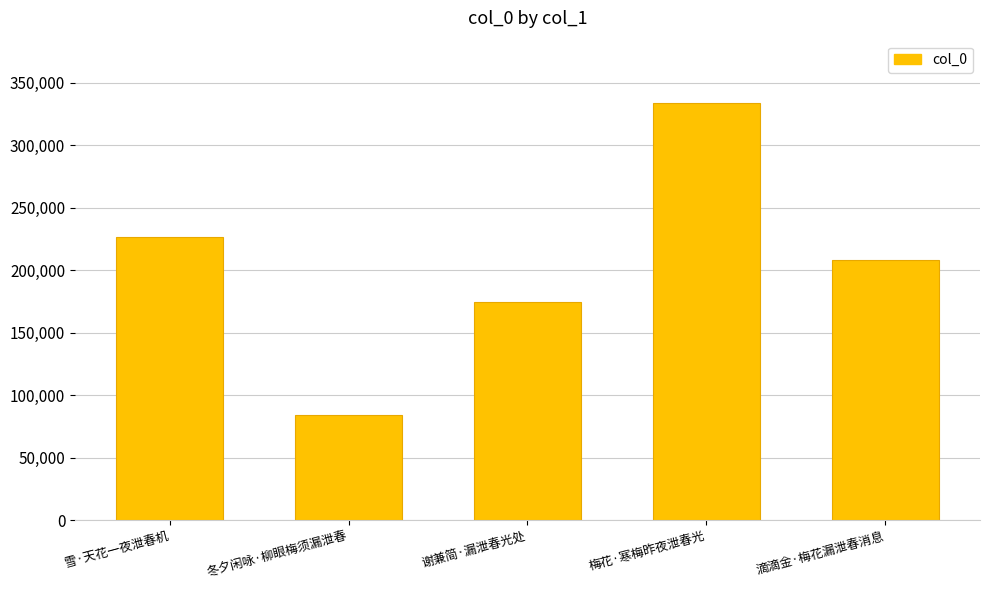

Count the number of categories in the chart.

5